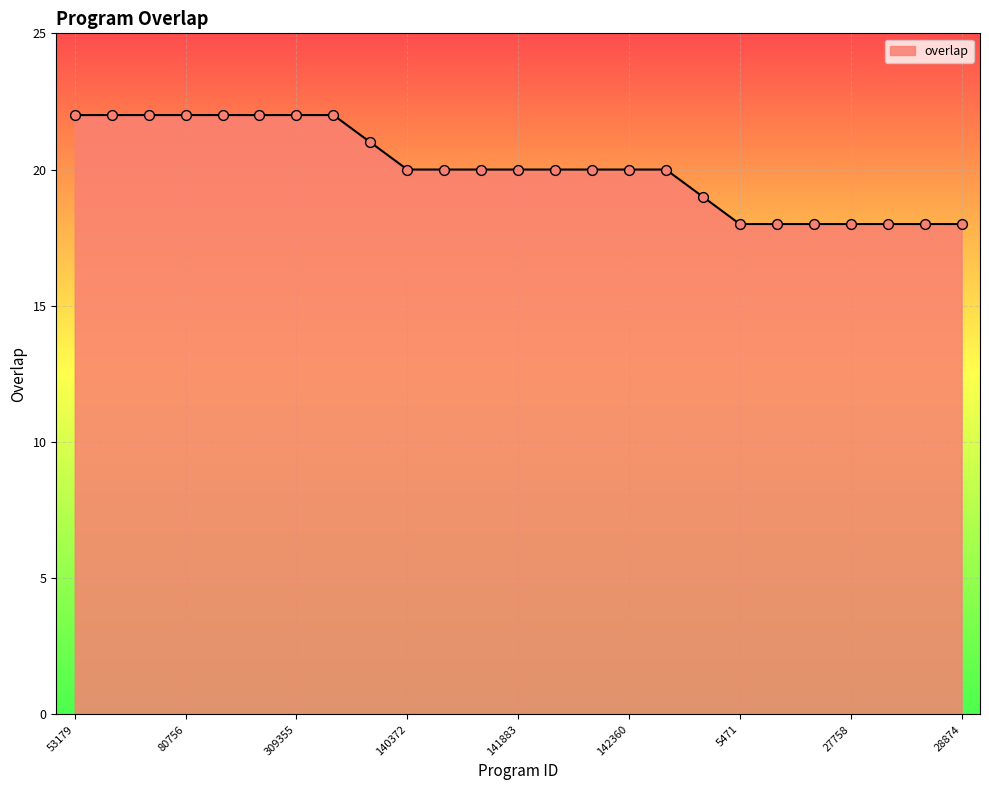

What is the maximum value shown in the chart?

22